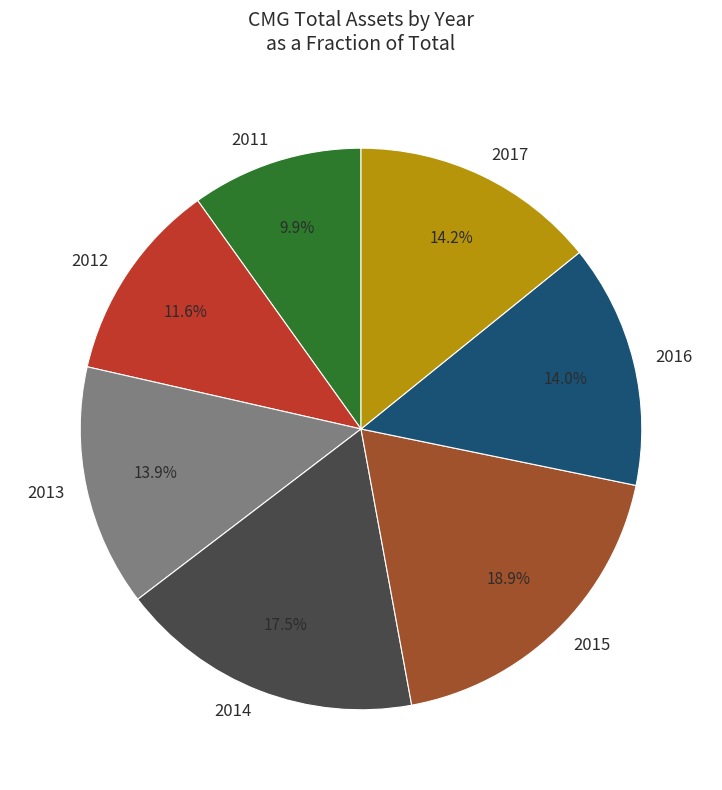

How many segments does this pie chart have?

7